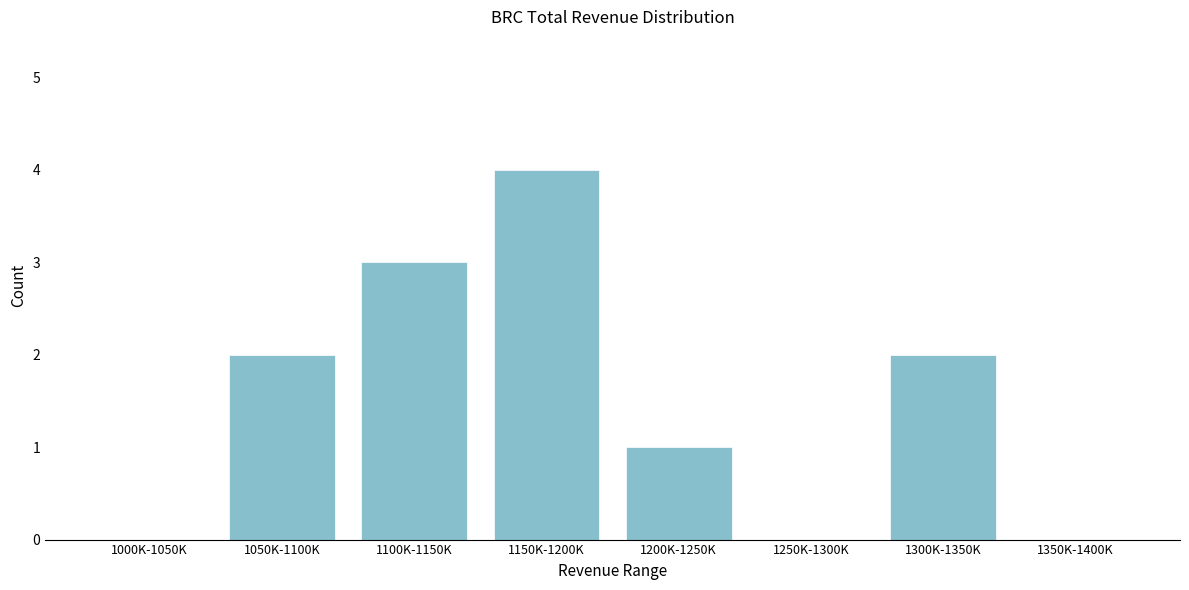

Reading left to right, transcribe all the data shown in this chart.

1000K-1050K=0	1050K-1100K=2	1100K-1150K=3	1150K-1200K=4	1200K-1250K=1	1250K-1300K=0	1300K-1350K=2	1350K-1400K=0